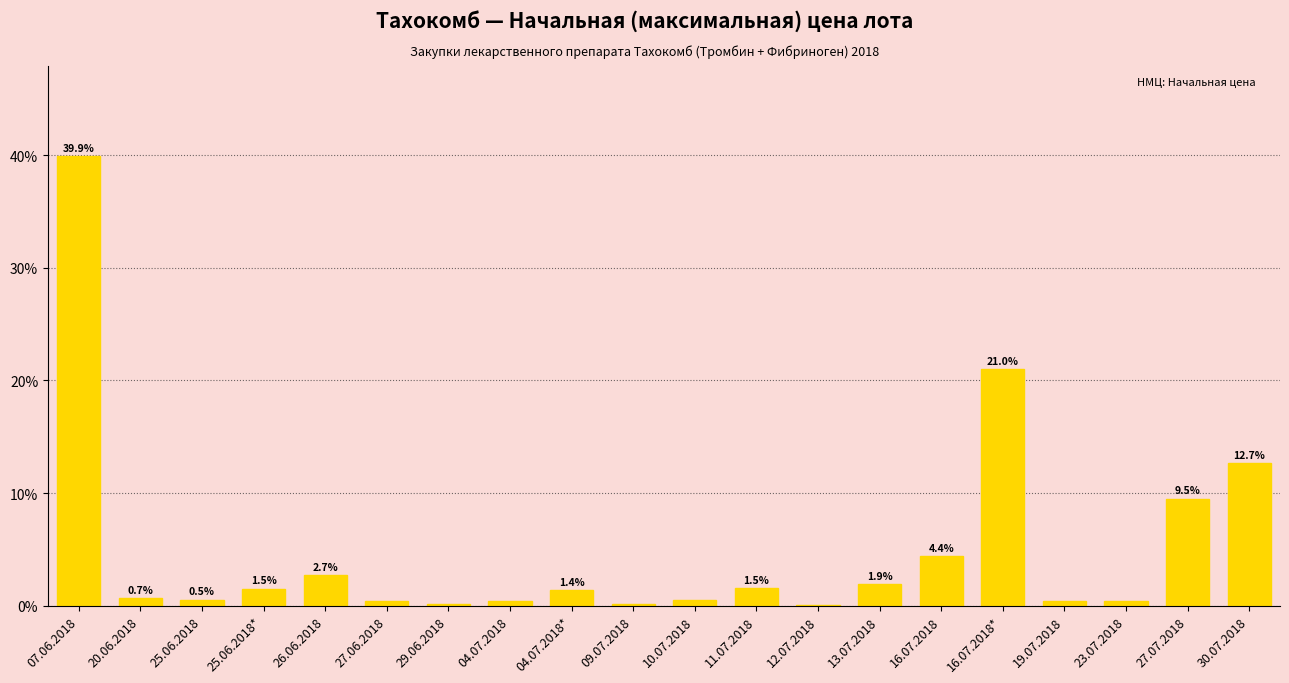

How many categories are shown in the chart?

20